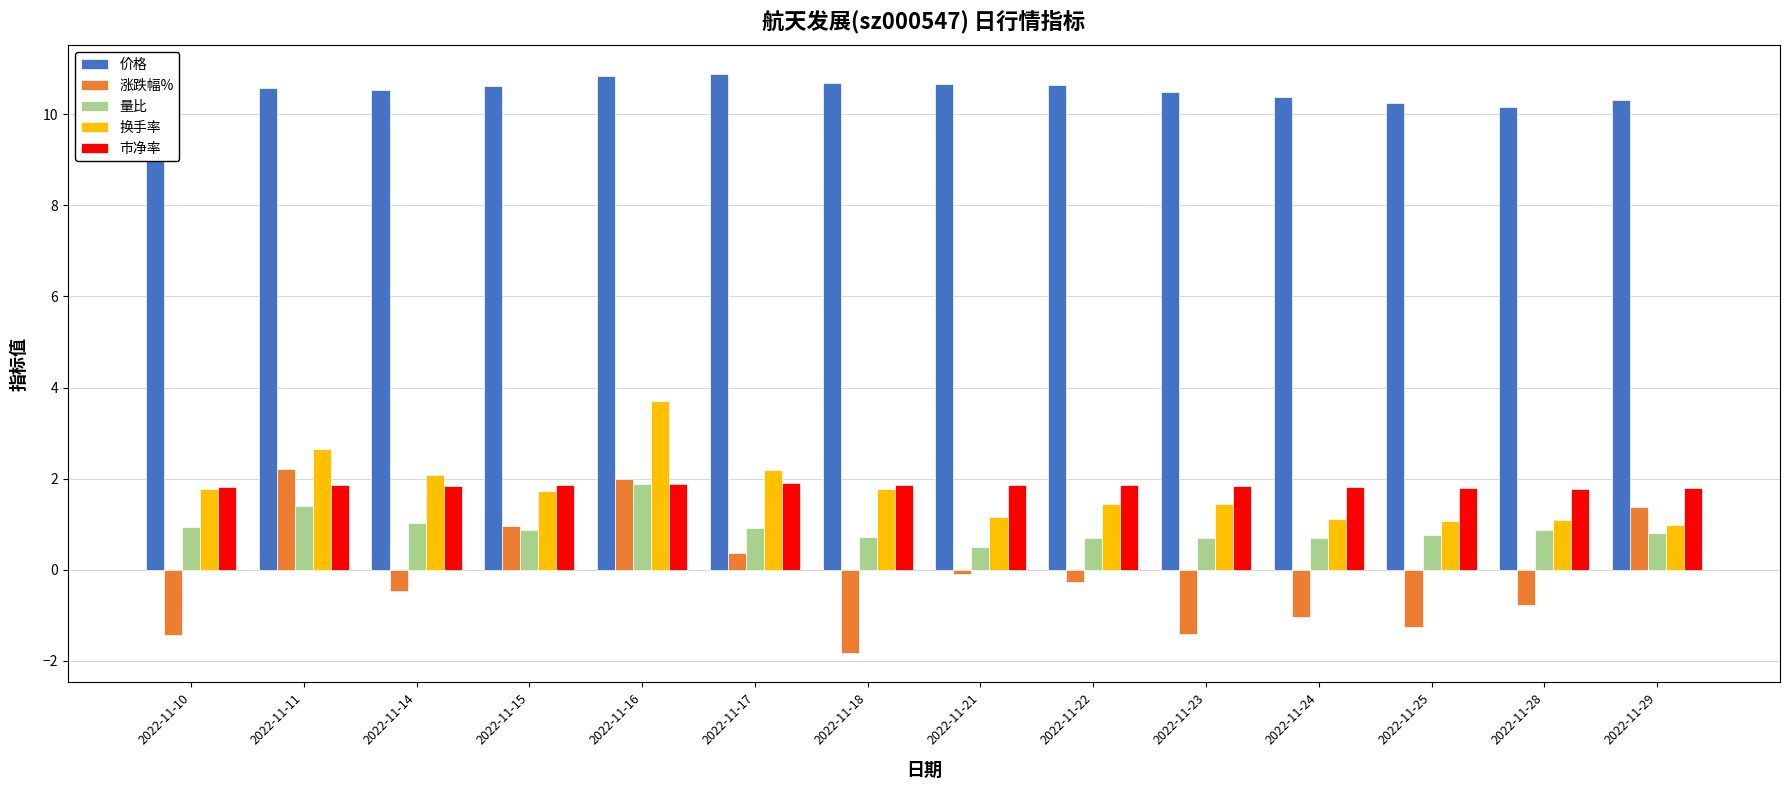

Between 2022-11-17 and 2022-11-18, which series saw the biggest shift?

涨跌幅%